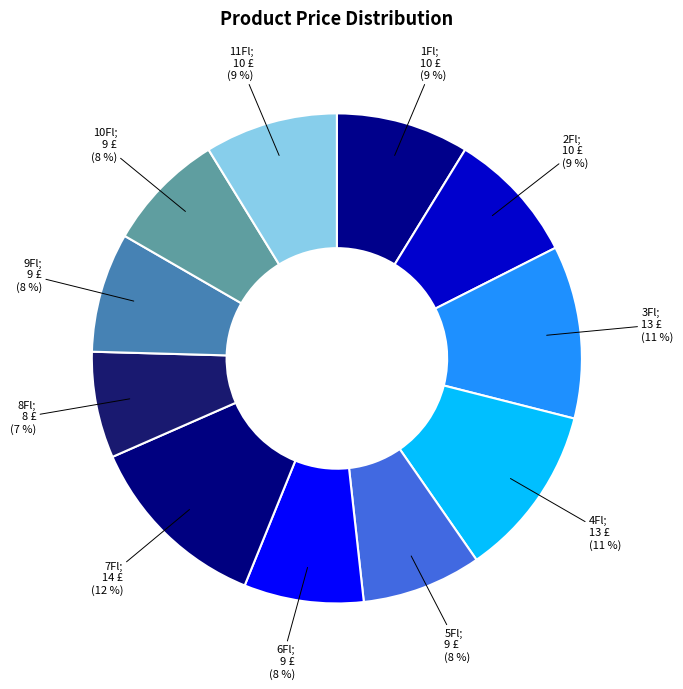

How many slices are in this pie chart?

11